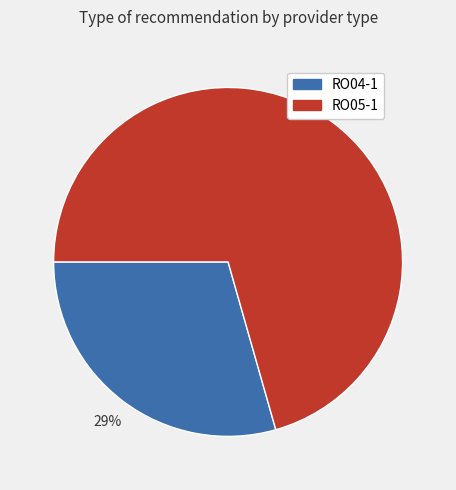

Do RO04-1 and RO05-1 together represent more than half of the pie?

Yes